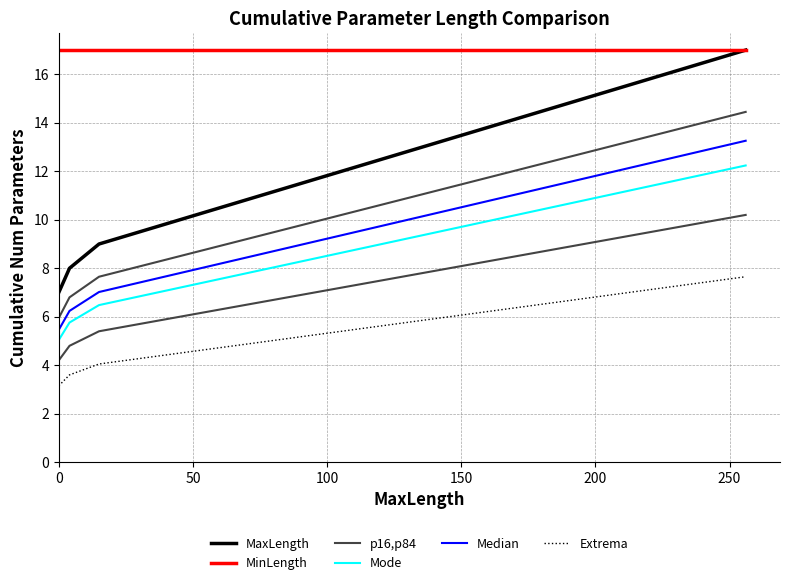

What is the difference between the maximum and minimum values in the Extrema series?

4.5